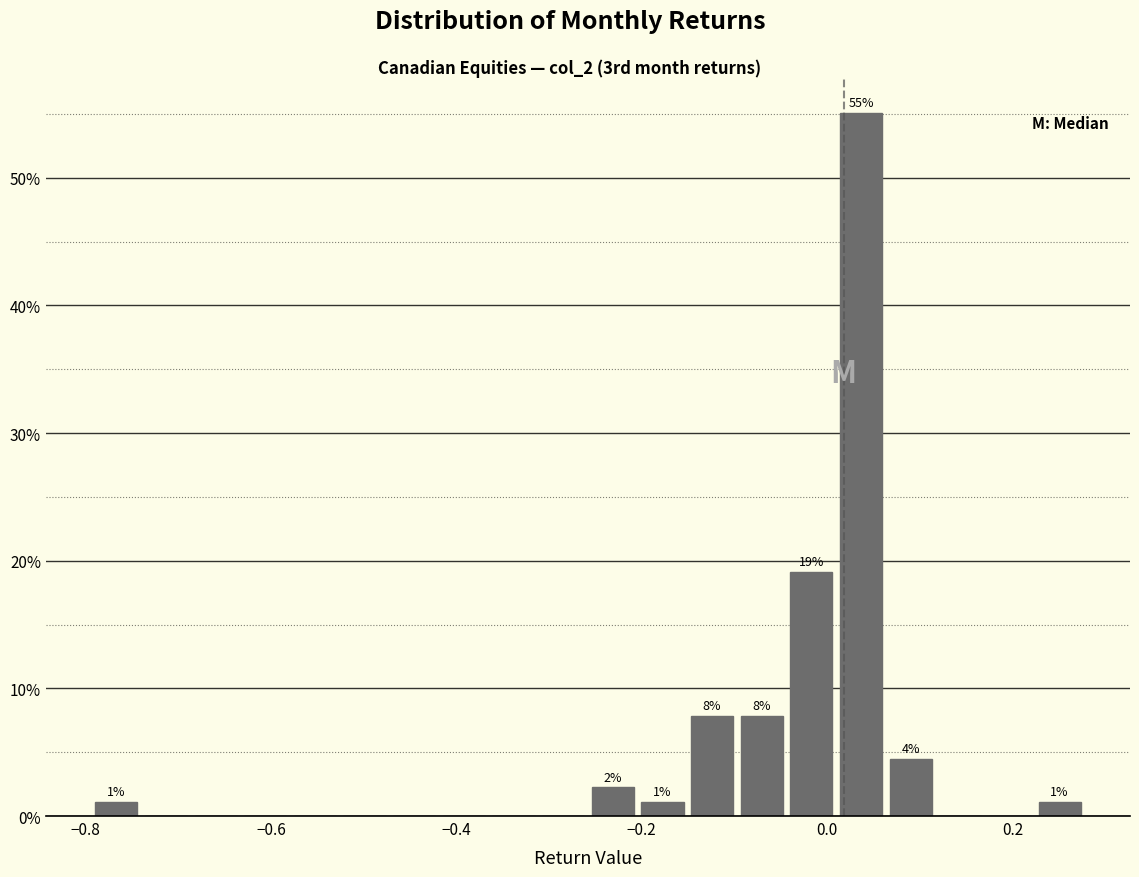

Read against the x-axis, roughly where is the centre of the tallest bar?

0.04